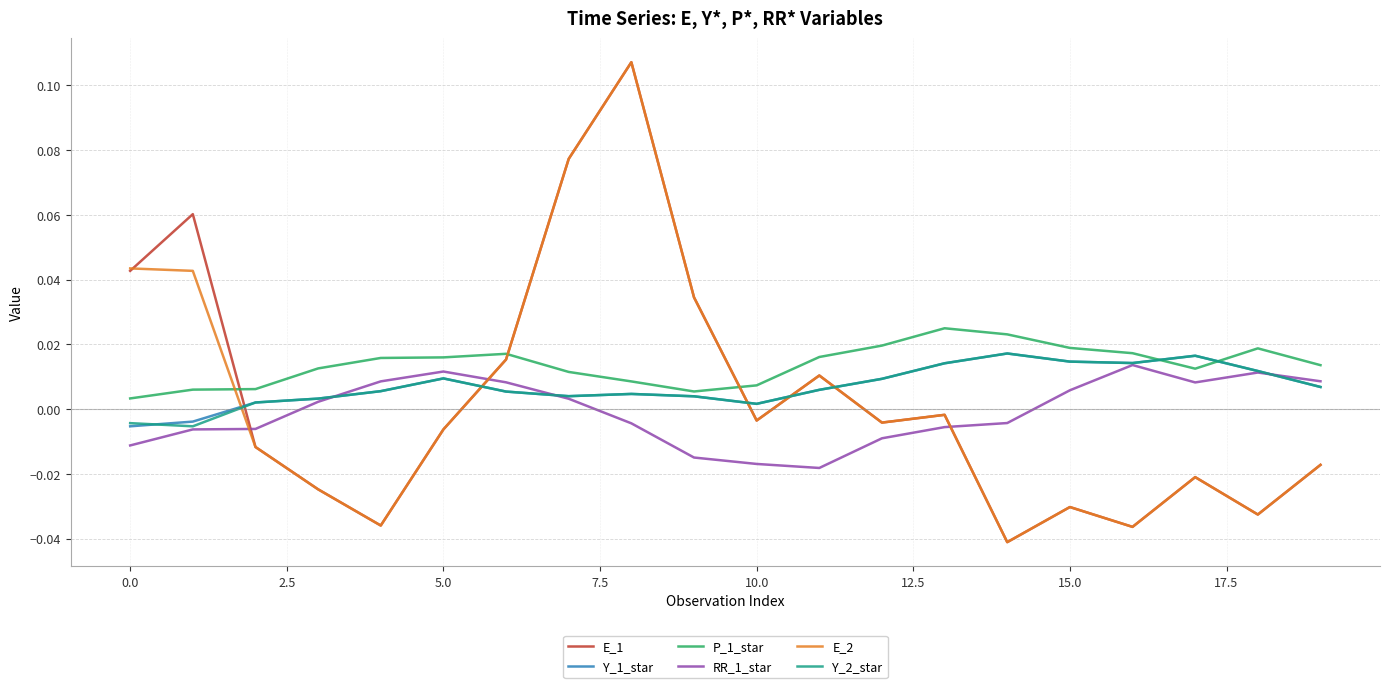

Which series ends up on top after the final intersection of Y_1_star and P_1_star?

P_1_star